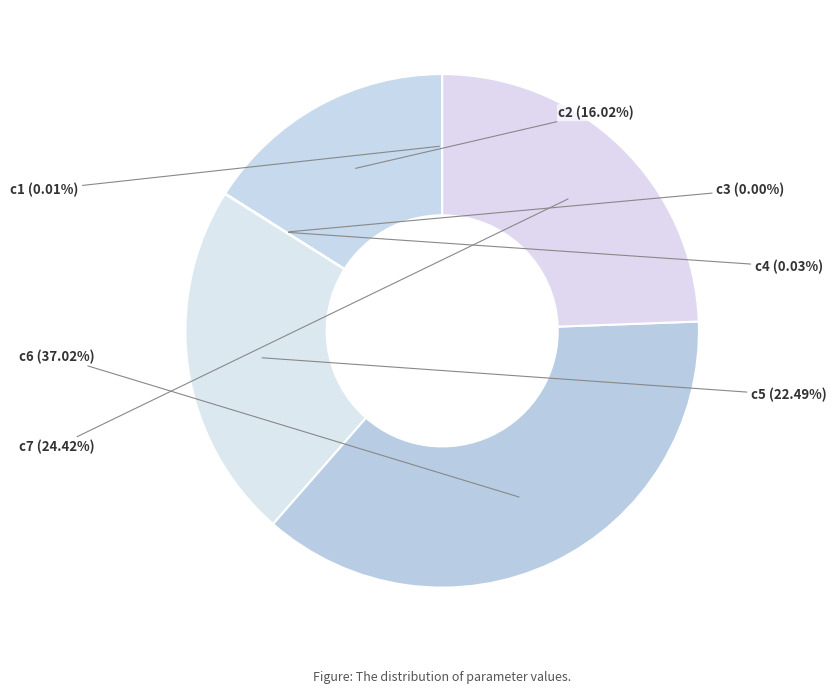

Is c7 the majority of the pie?

No